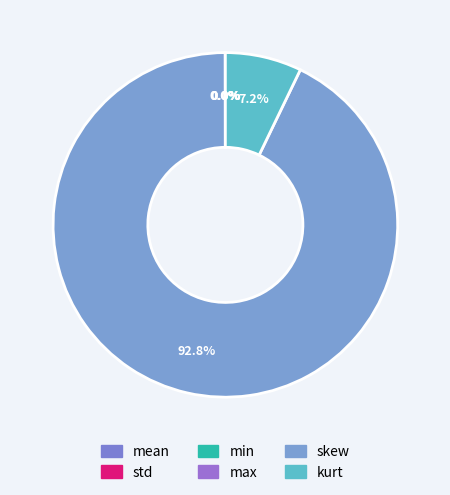

How many slices are in this pie chart?

6